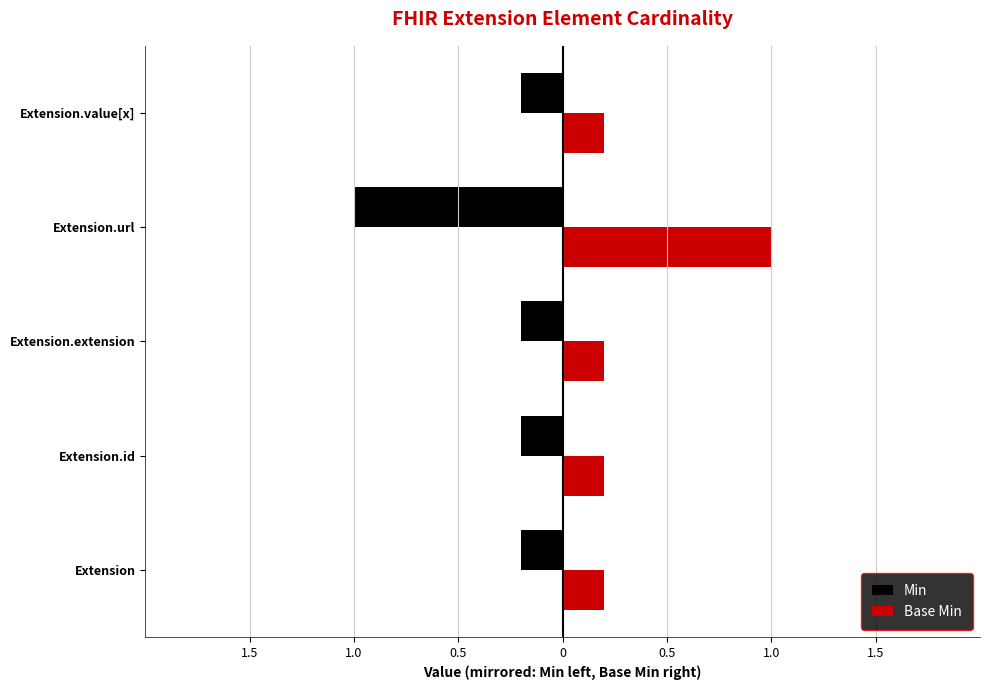

What is the difference between the maximum and minimum values in the Min series?

0.8